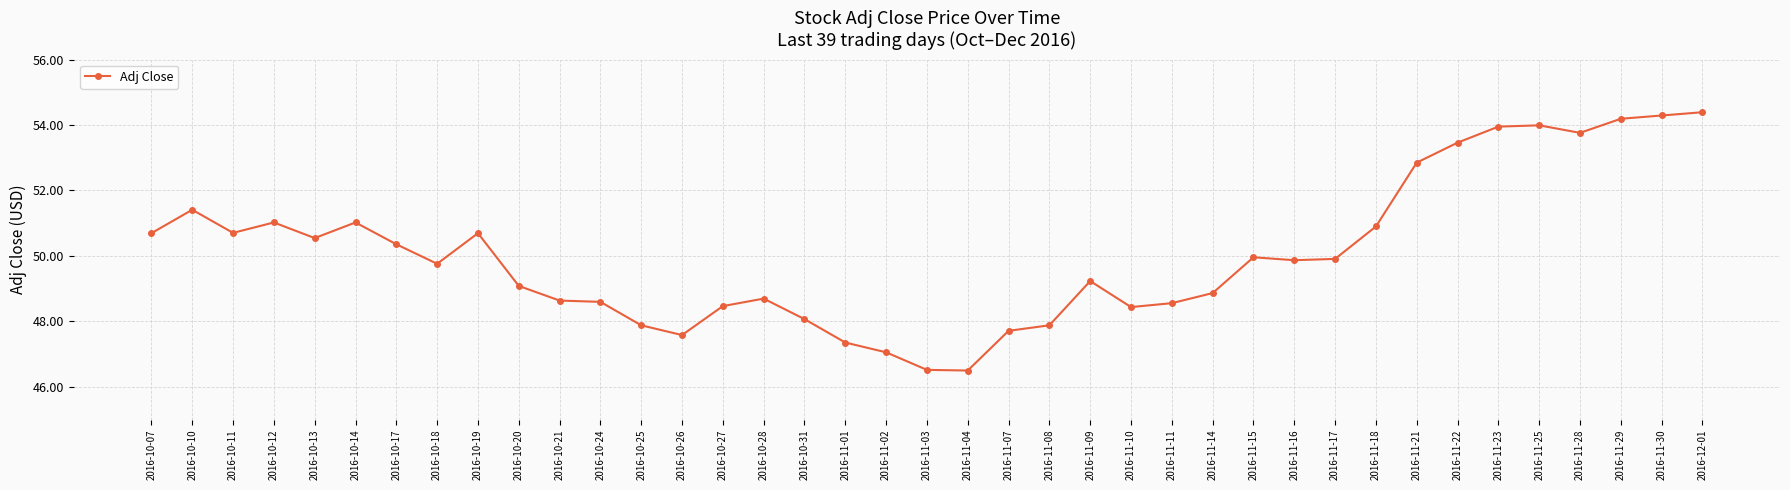

True or false: the data shows 50.0 at 2016-11-15.

True